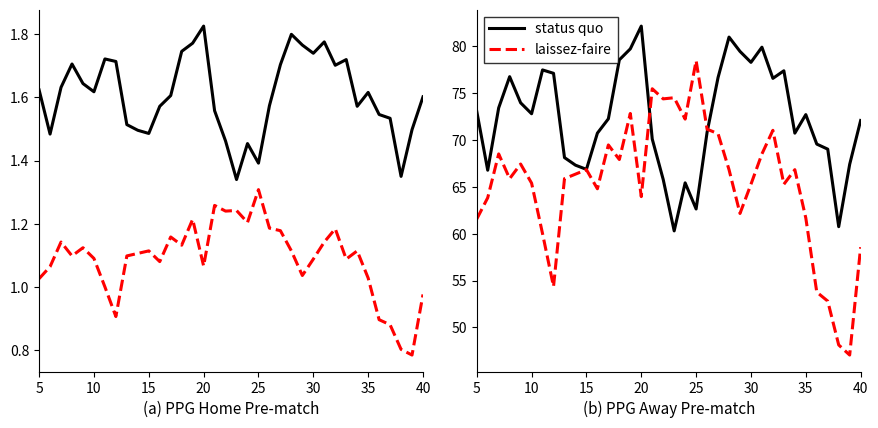

What is the lowest value of the status quo series?

60.3